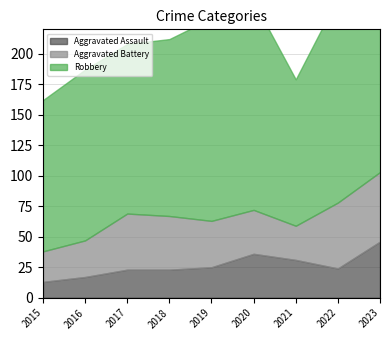

True or false: Aggravated Assault has more than 0 interior local peaks.

True